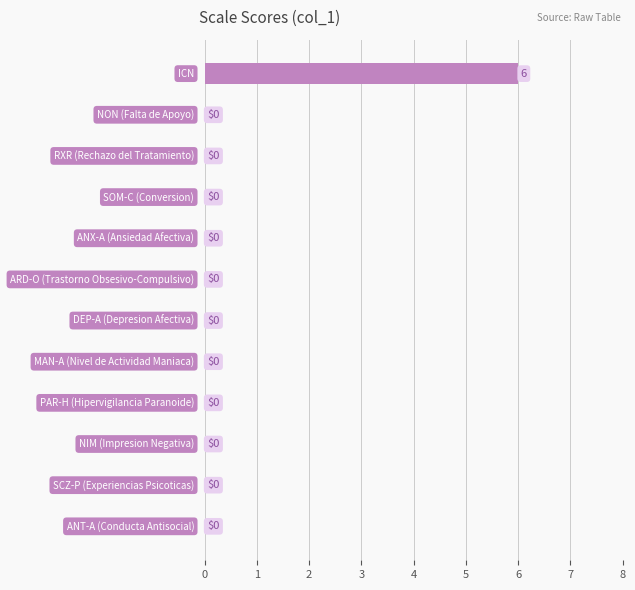

How many values are between 0 and 1?

11